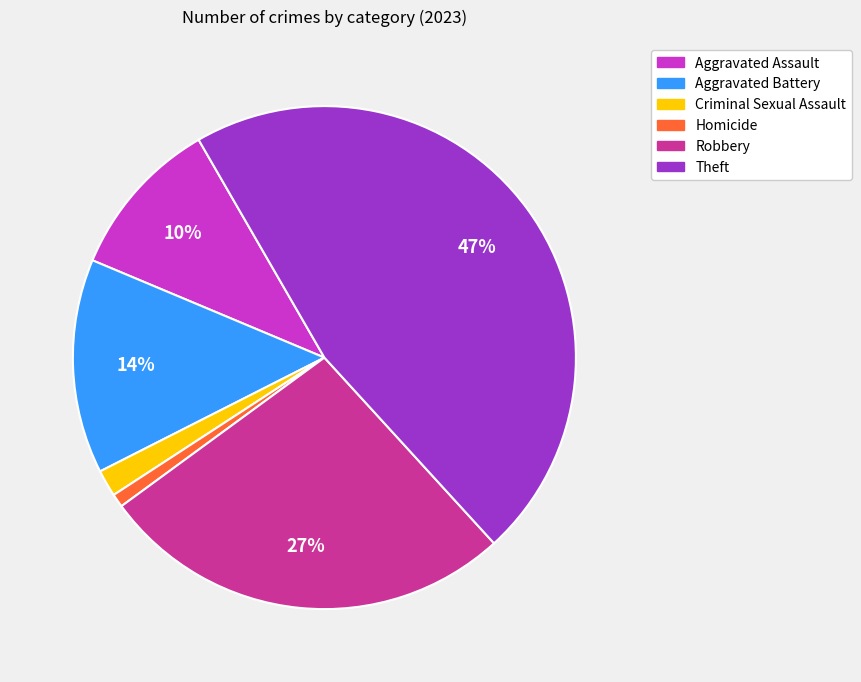

To the nearest percent, what is the difference between the Criminal Sexual Assault and Theft slice percentages?

45%